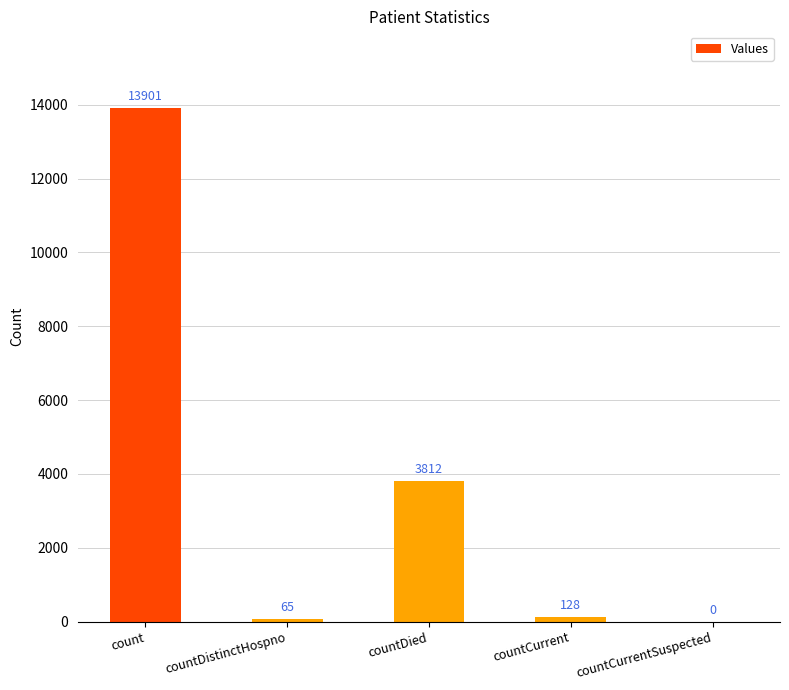

Reading left to right, extract all data points from this chart.

count=13901	countDistinctHospno=65	countDied=3812	countCurrent=128	countCurrentSuspected=0